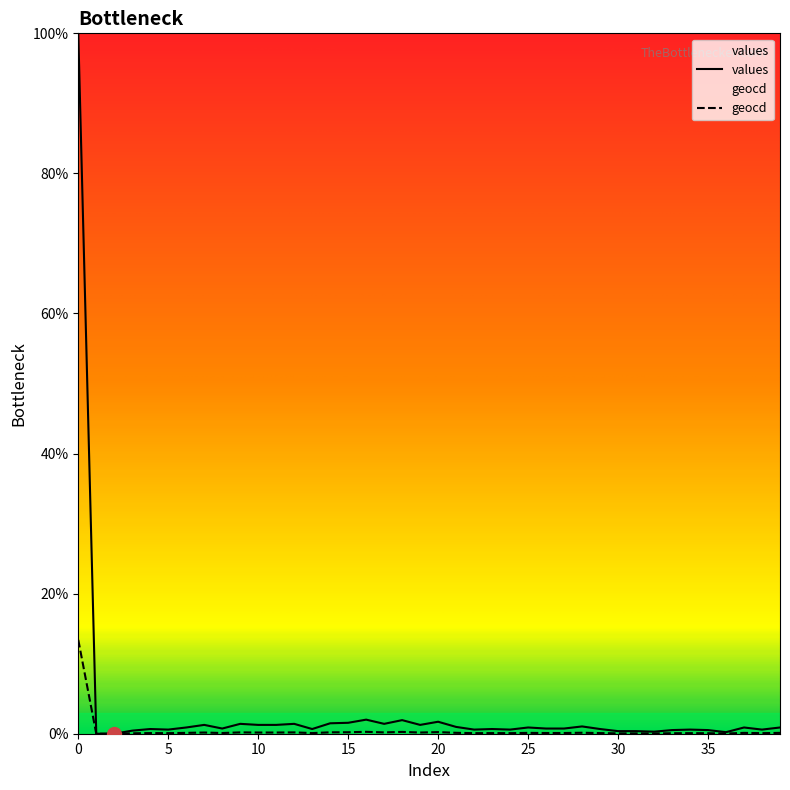

What is the total value across all series at 30?

0.4